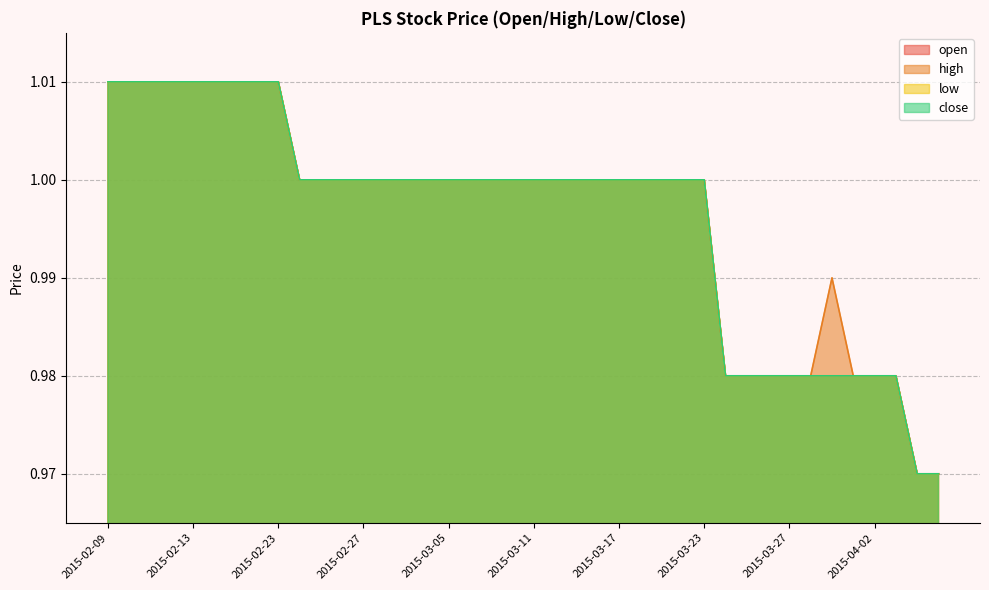

True or false: close and high cross at least once.

False